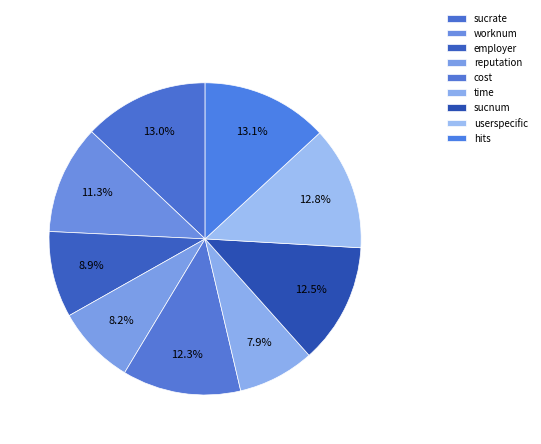

To the nearest percent, what portion does sucnum represent?

12%